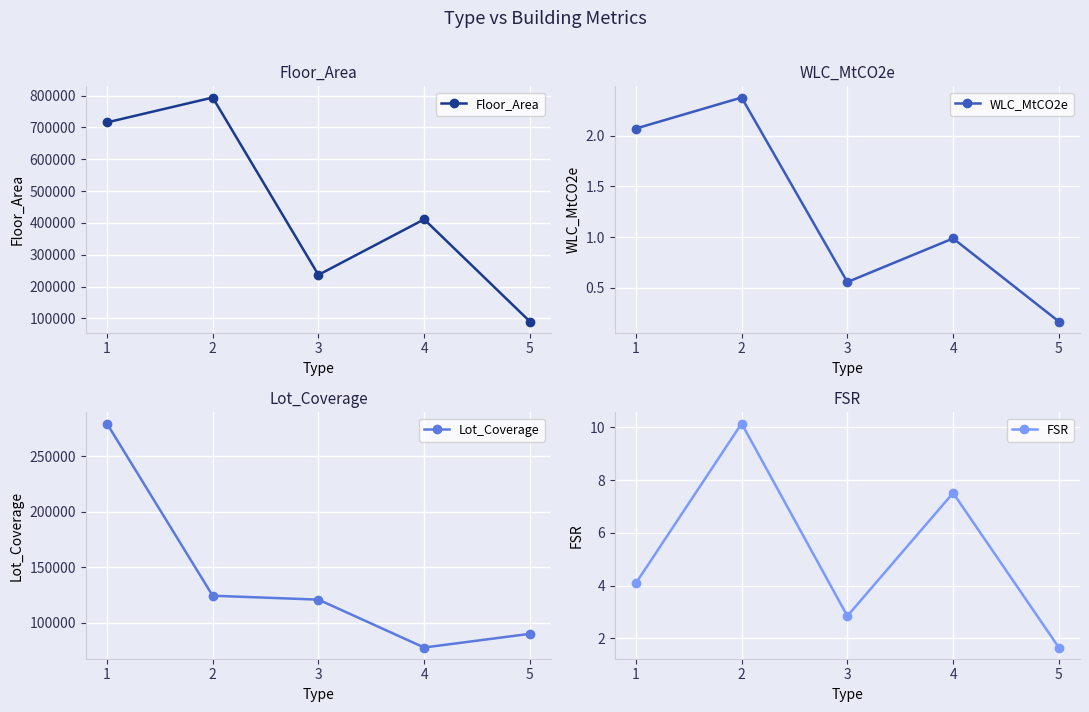

What are all the series names shown in the legend?

Floor_Area, WLC_MtCO2e, Lot_Coverage, FSR